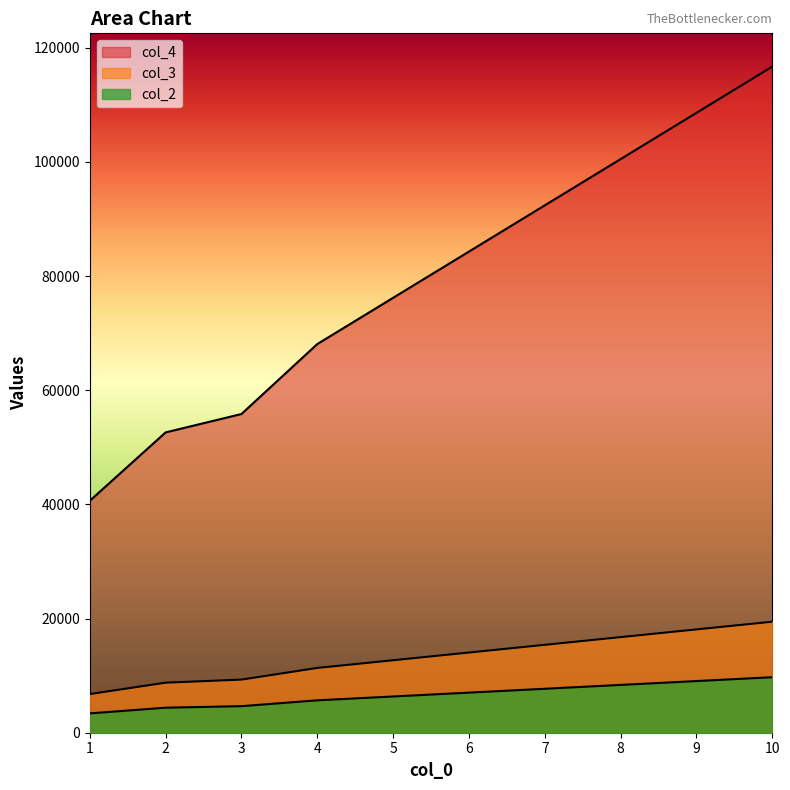

At how many categories does at least one series exceed 49596?

9